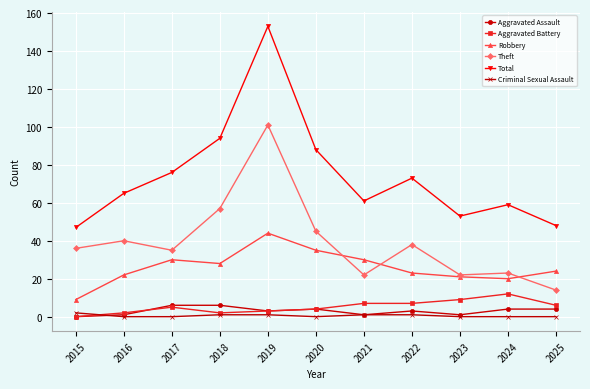

Does the chart display data point markers on the line(s)?

Yes